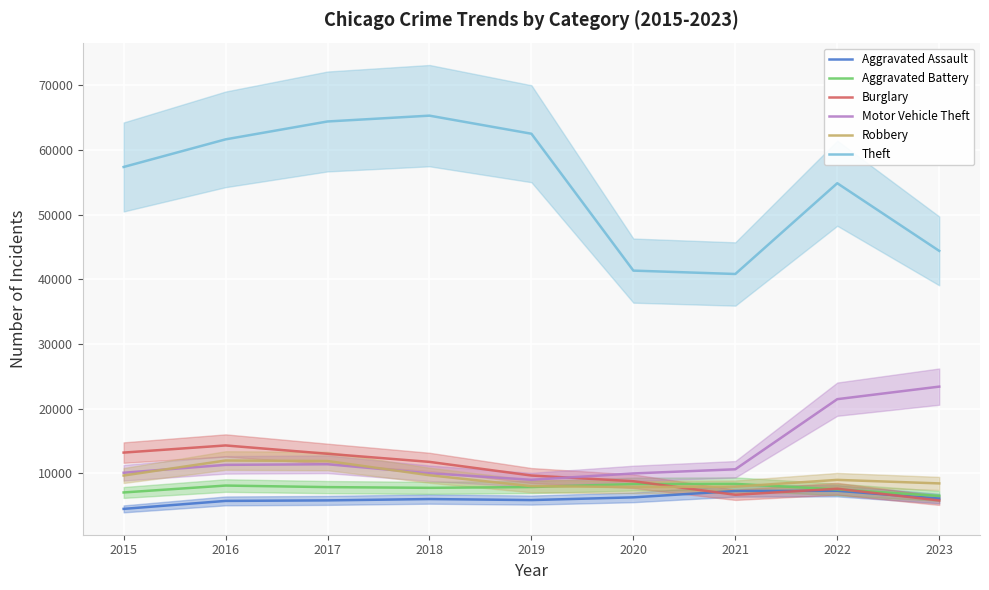

Is it true that Burglary equals 20217 at 2017?

False